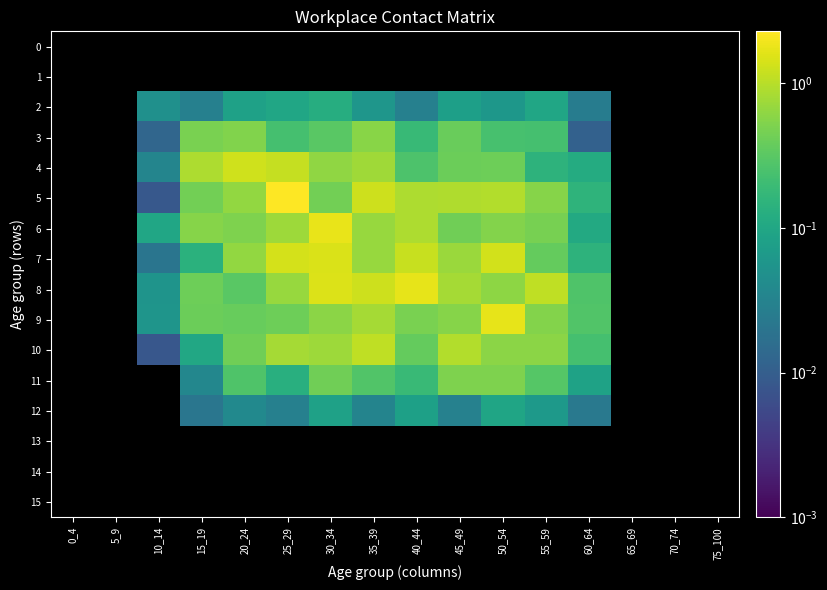

What is the greatest value displayed?

2.3